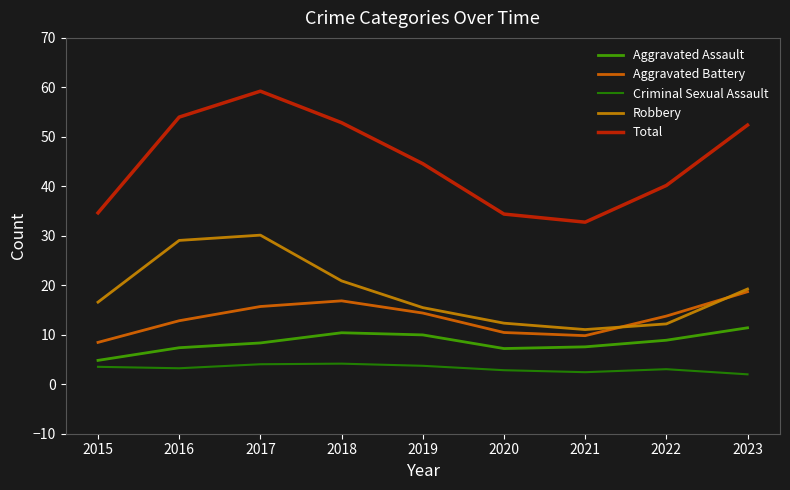

In Total, how many points are lower than both neighbors (excluding endpoints)?

1